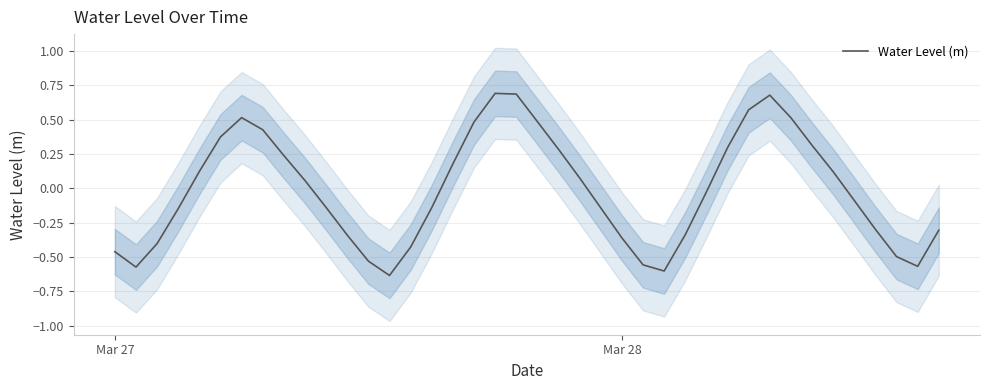

How many values are above zero?

19